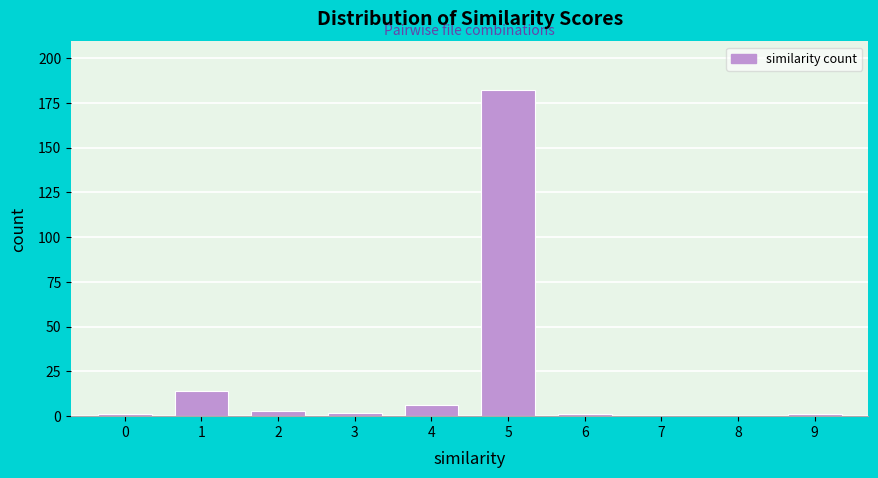

Which range on the x-axis has the tallest bar?

4.5 to 5.5